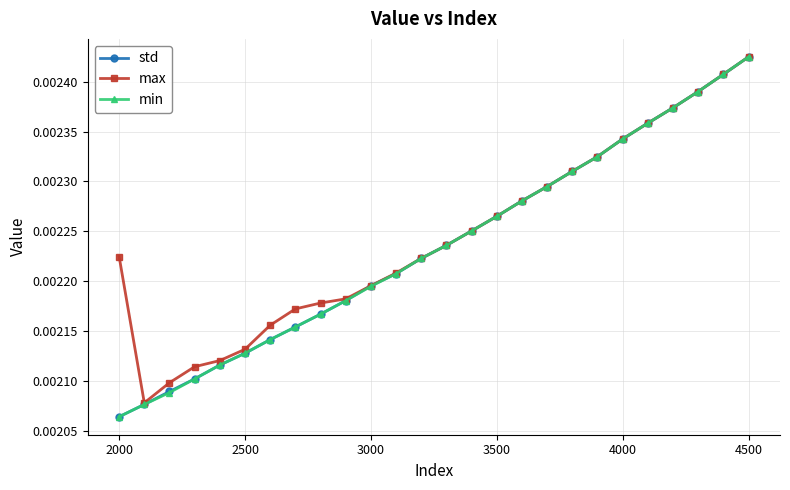

Count the min values in the range 0 to 1.

26